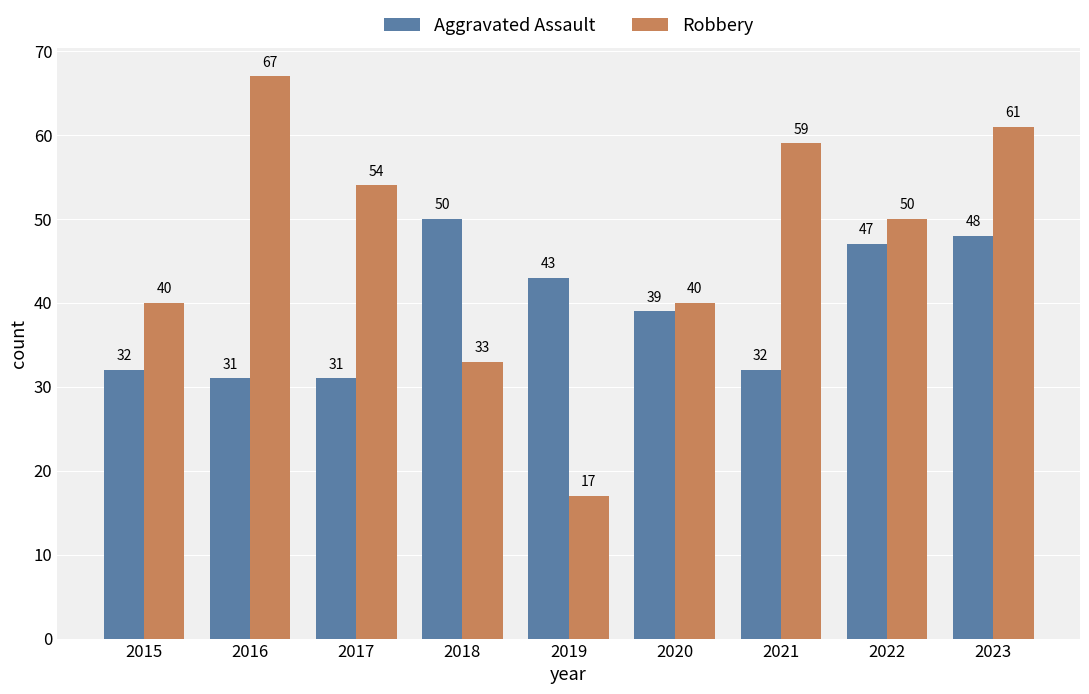

Are the bars horizontal?

No